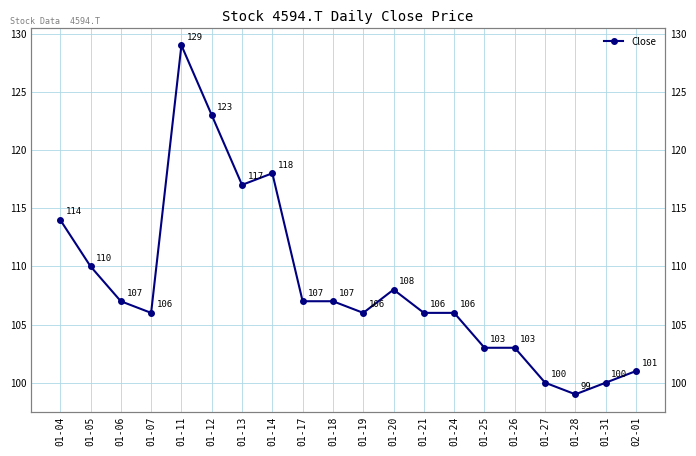

What is the difference between the maximum and minimum values?

30